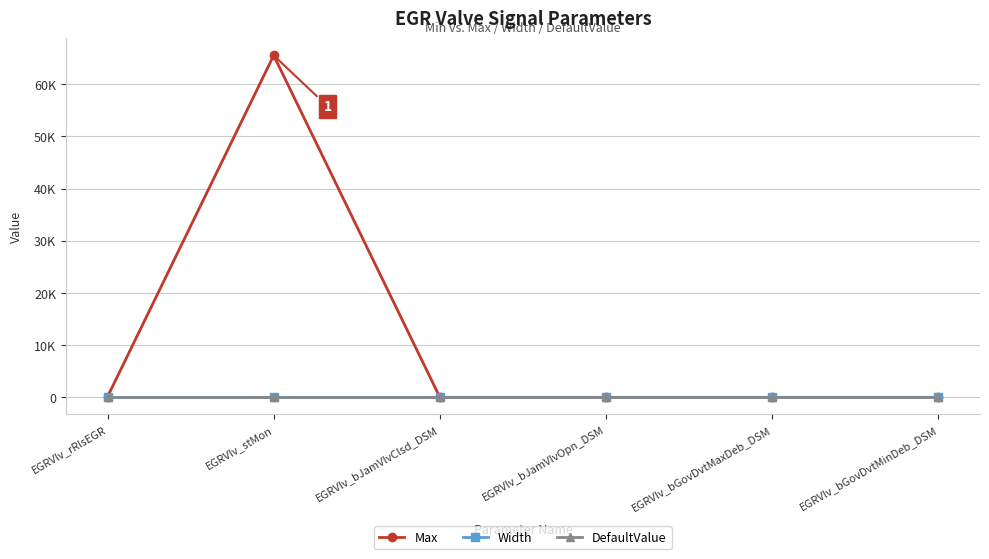

What is the label of the 6th point from the left?

EGRVlv_bGovDvtMinDeb_DSM